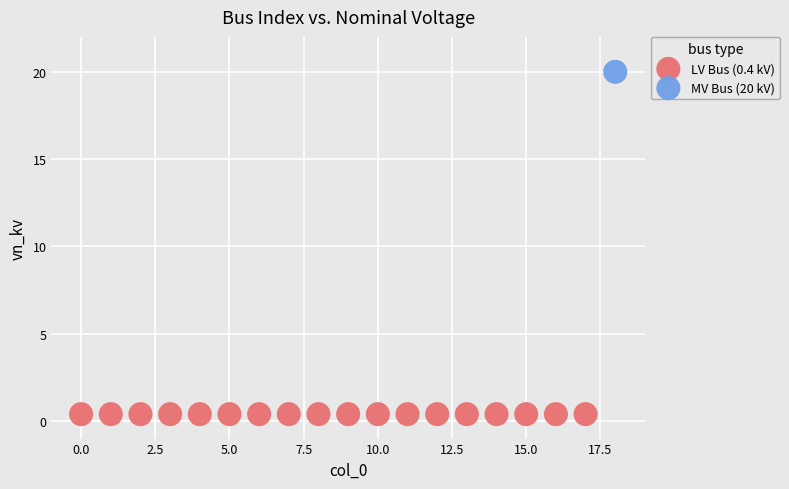

Which series contains the highest Y value?

MV Bus (20 kV)